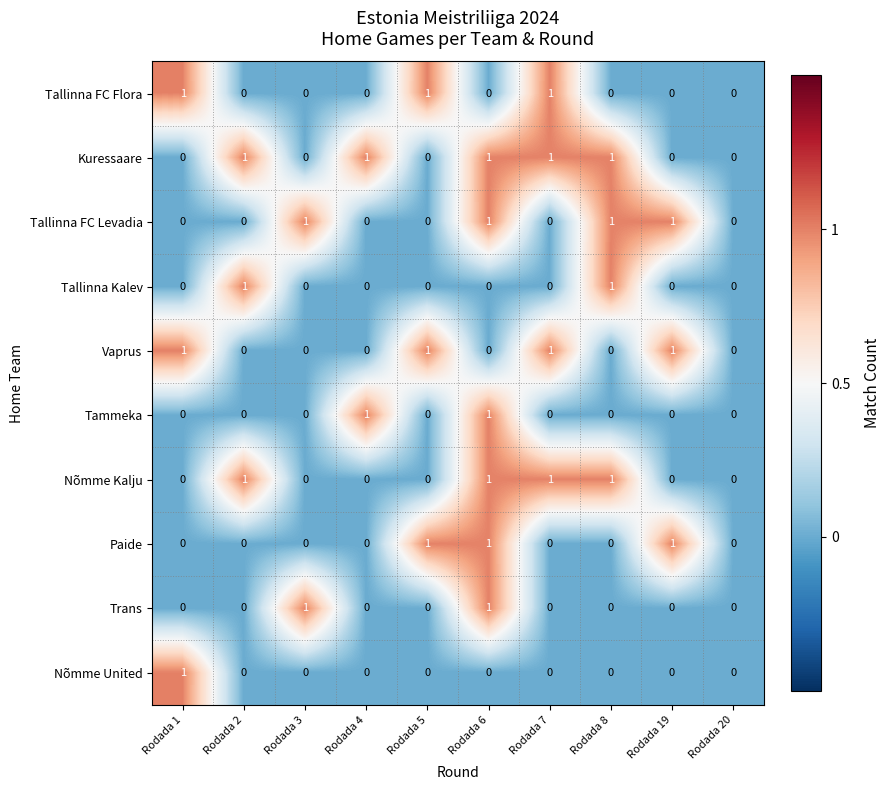

What is the sum of all Kuressaare values?

5